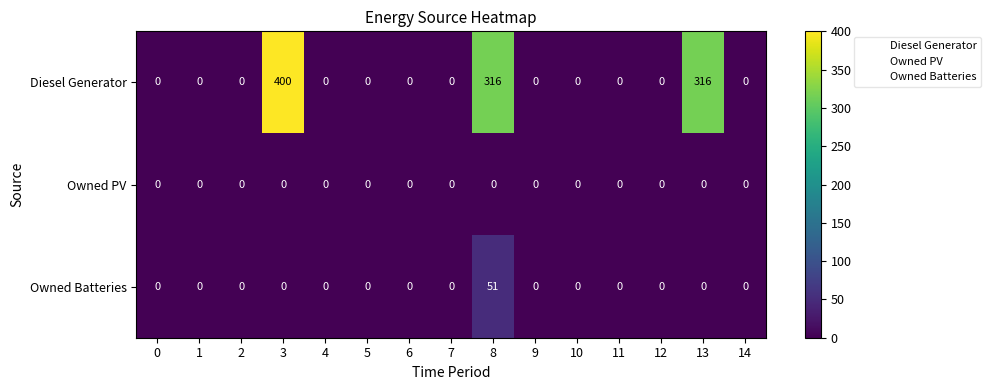

List the series in order of their peak value, lowest first.

Owned PV, Owned Batteries, Diesel Generator